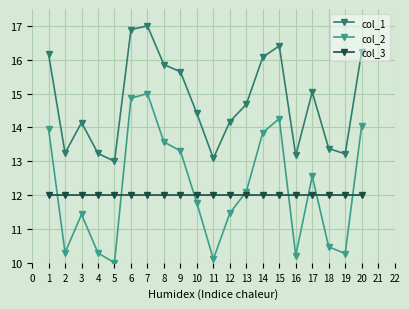

Does the chart display data point markers on the line(s)?

Yes